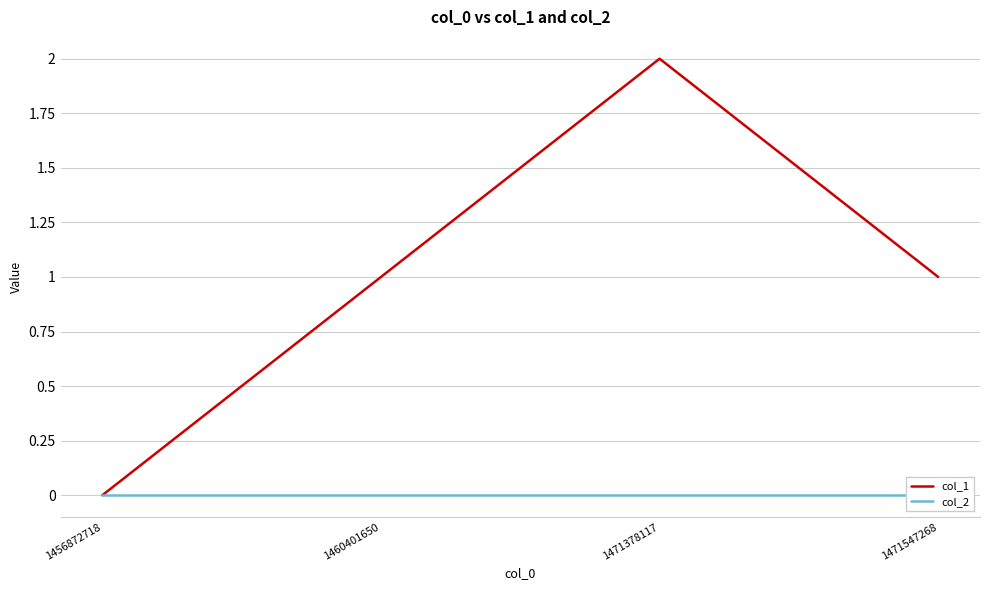

Does the chart display data point markers on the line(s)?

No